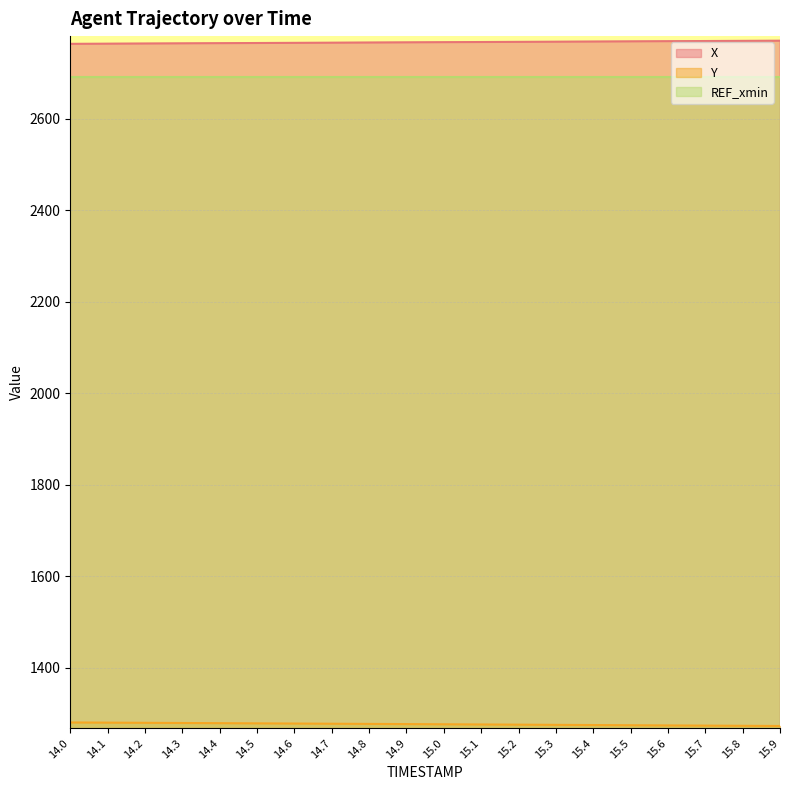

The Y series shows 1273.8 at 15.7. True or false?

True